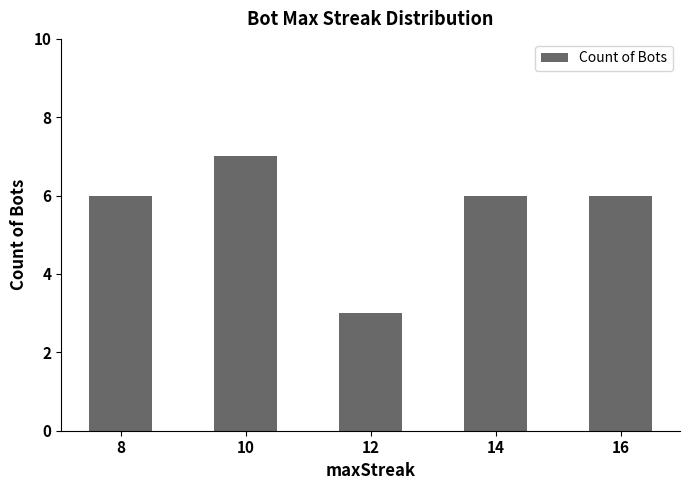

Read the value at 16.

6